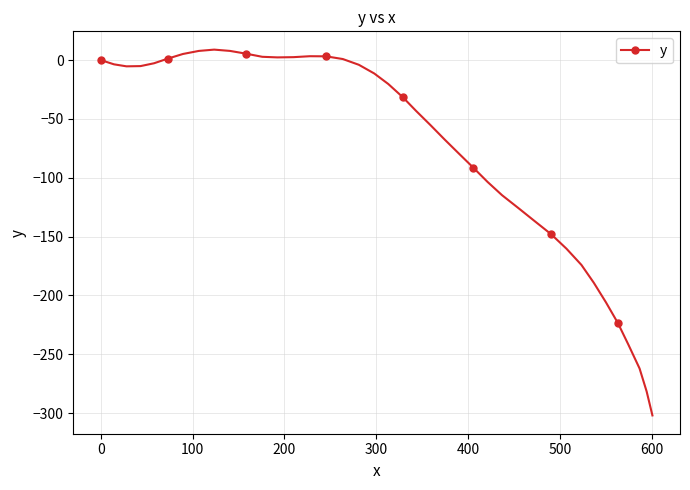

What is the difference between the maximum and minimum values?

310.9